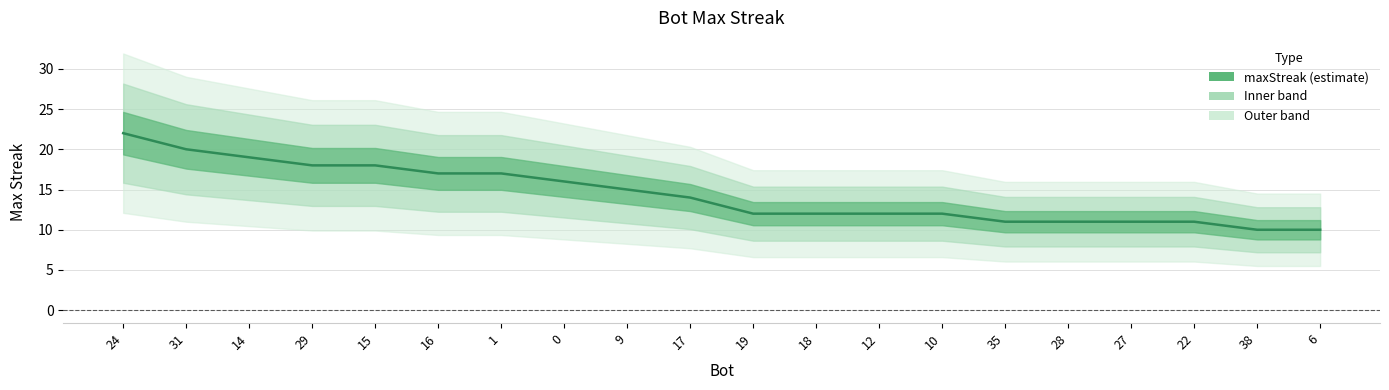

Reading left to right, what are all the values shown in this chart?

22	20	19	18	18	17	17	16	15	14	12	12	12	12	11	11	11	11	10	10